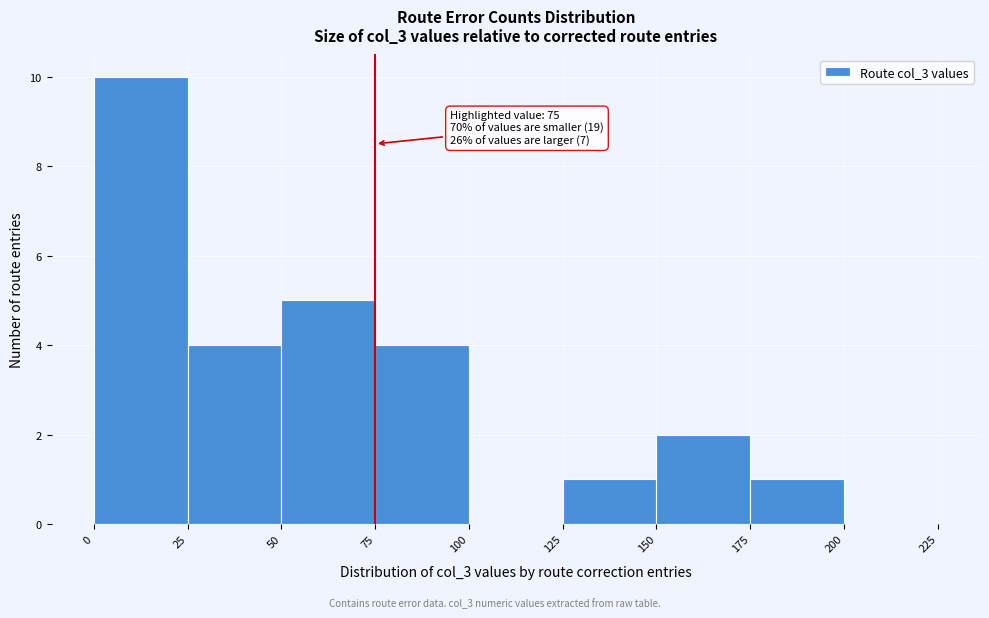

Over which range of the x-axis is the bar tallest?

0 to 25